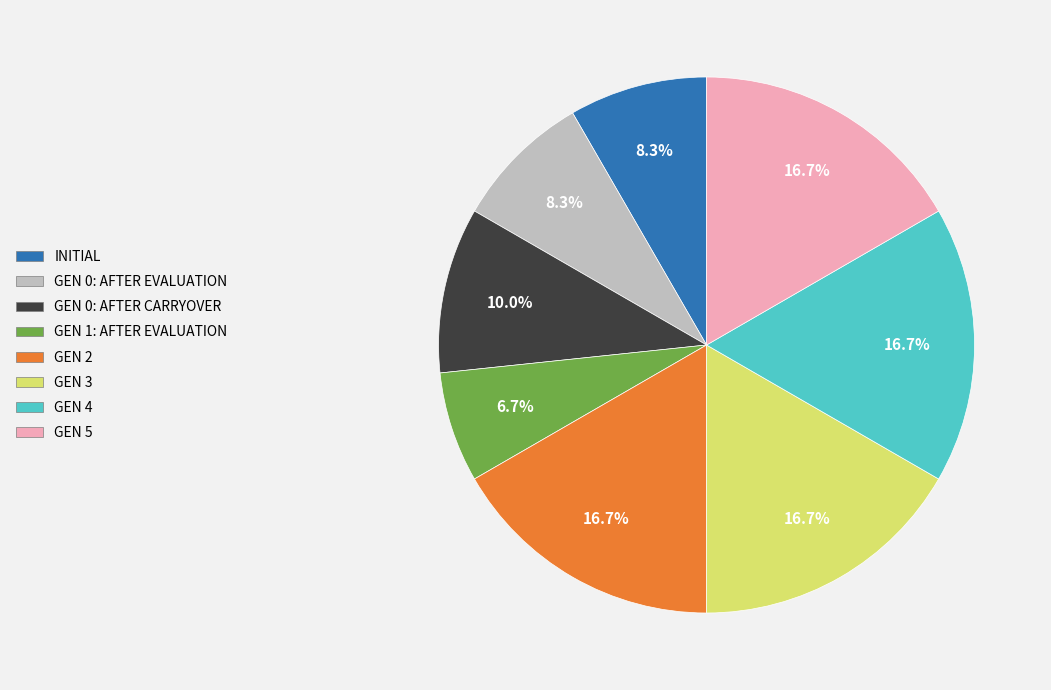

How many slices are in this pie chart?

8